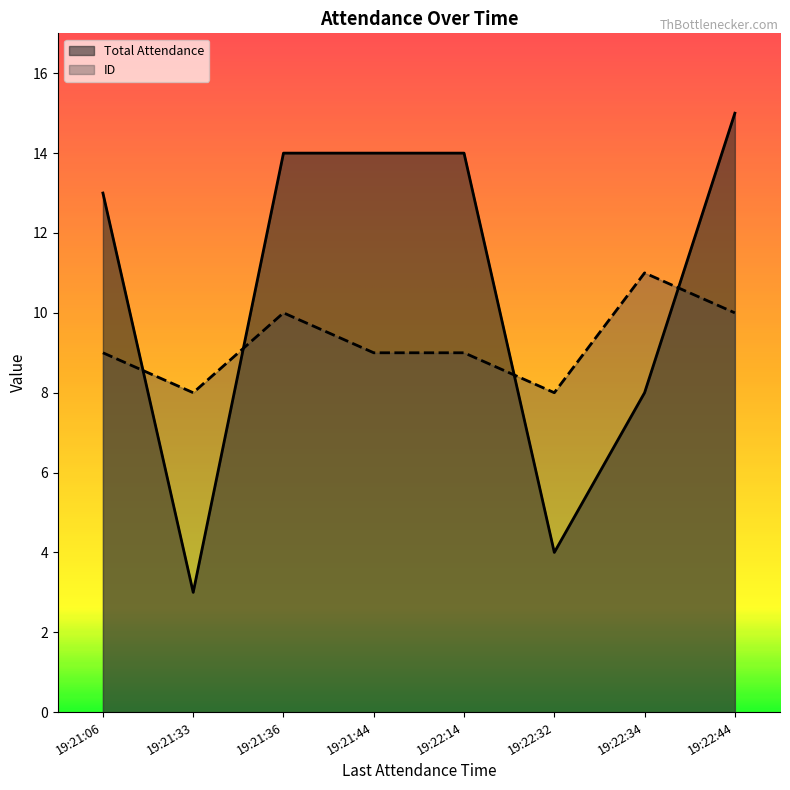

Is it true that ID equals 4 at 19:21:36?

False